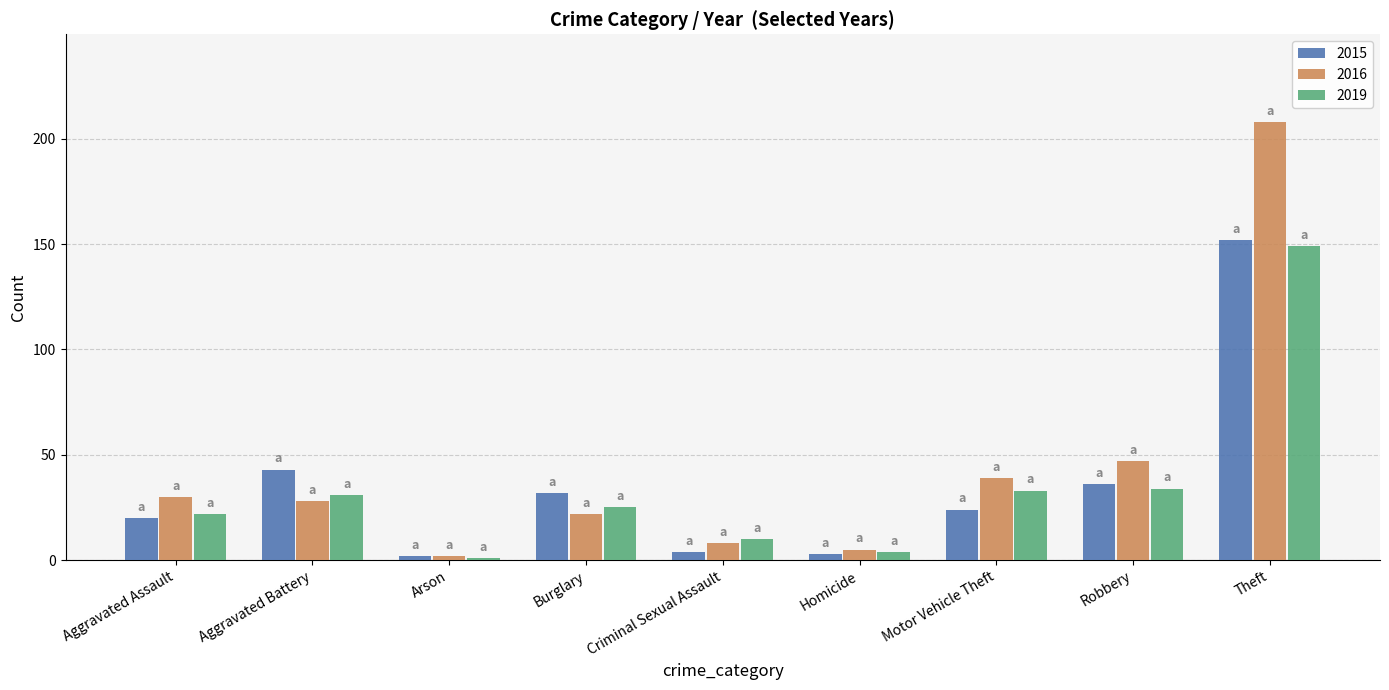

Reading left to right, what are all the values shown in this chart?

2015: 20	43	2	32	4	3	24	36	152
2016: 30	28	2	22	8	5	39	47	208
2019: 22	31	1	25	10	4	33	34	149